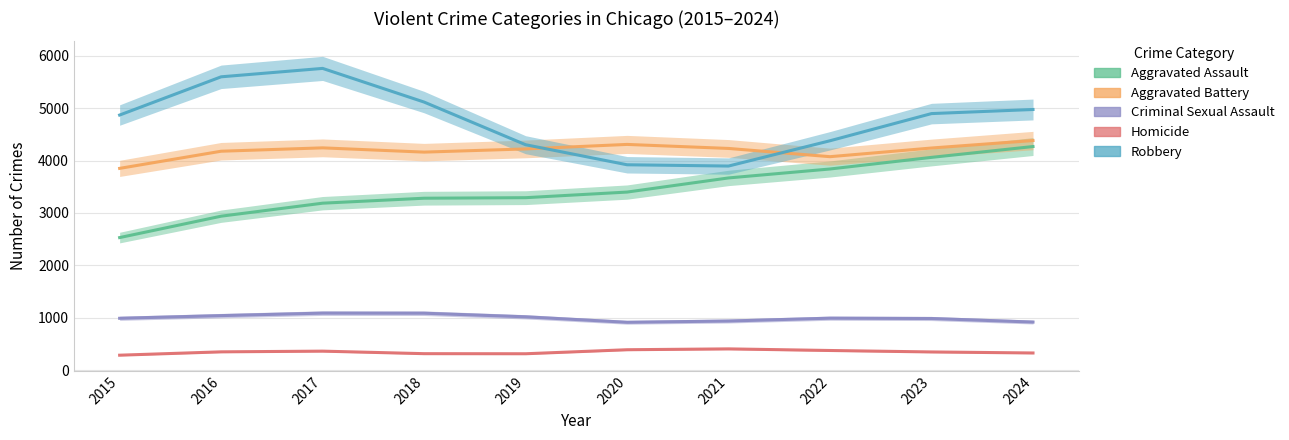

What is the greatest value displayed?

5759.0